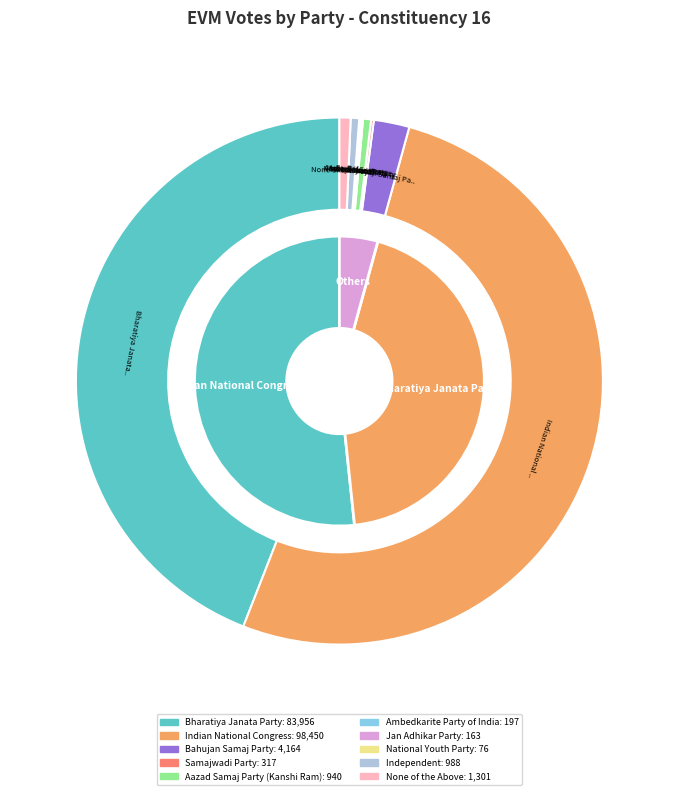

Which slice is the largest?

Indian National Congress